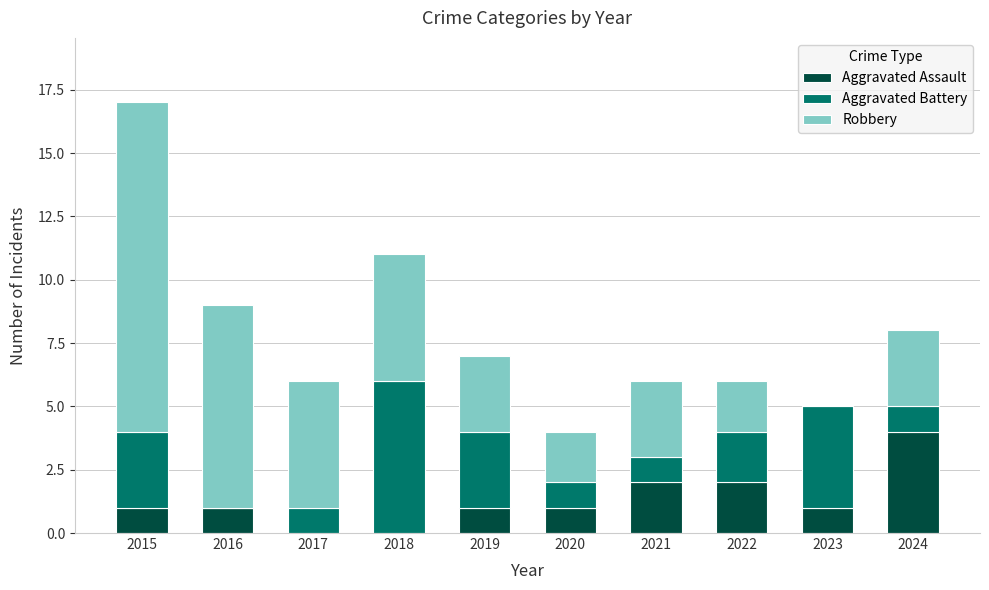

True or false: Aggravated Assault has a value of -1 at 2018.

False